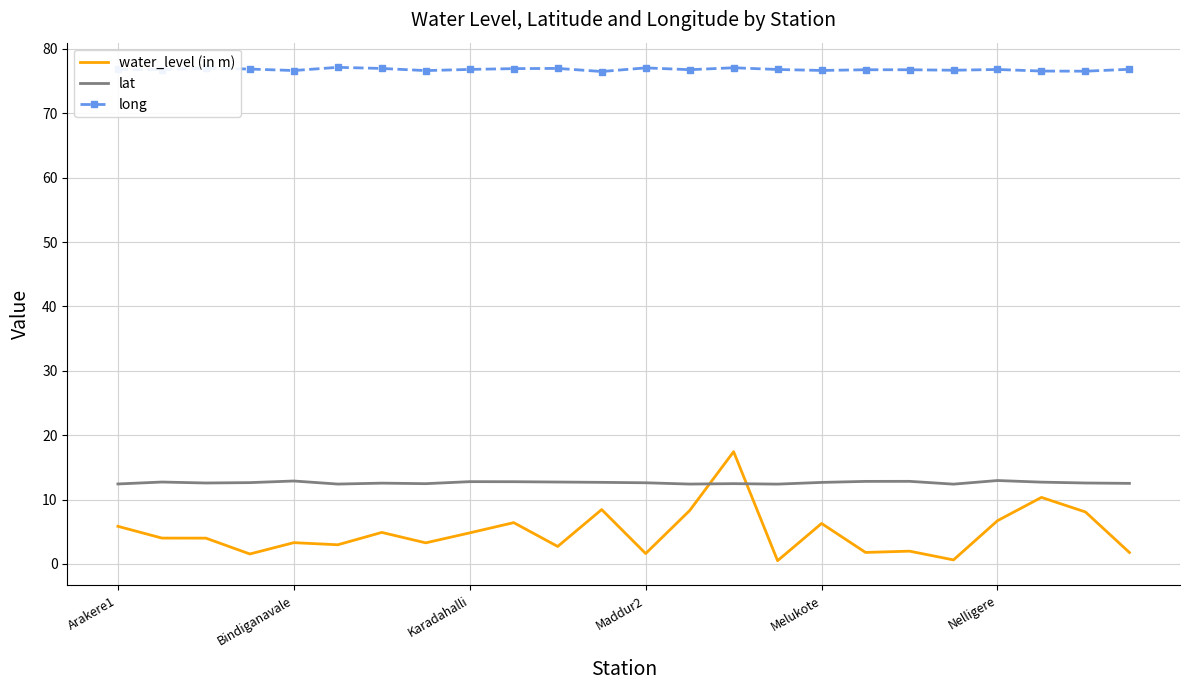

True or false: long and lat cross at least once.

False